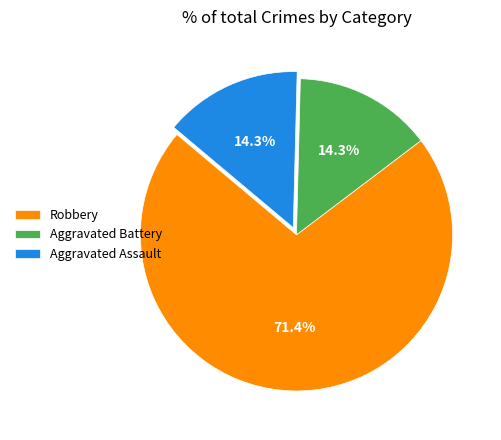

To the nearest percent, what percentage of the pie is Aggravated Assault?

14%